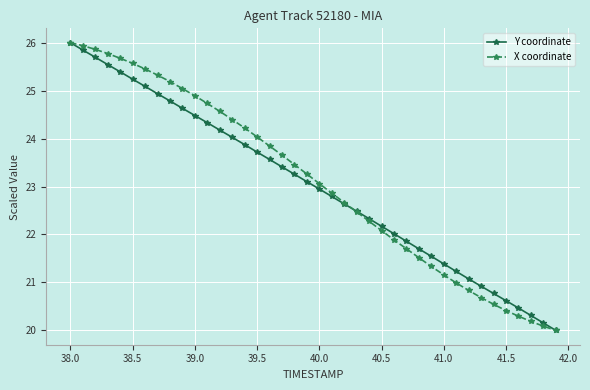

What is the minimum value shown in the chart?

20.0